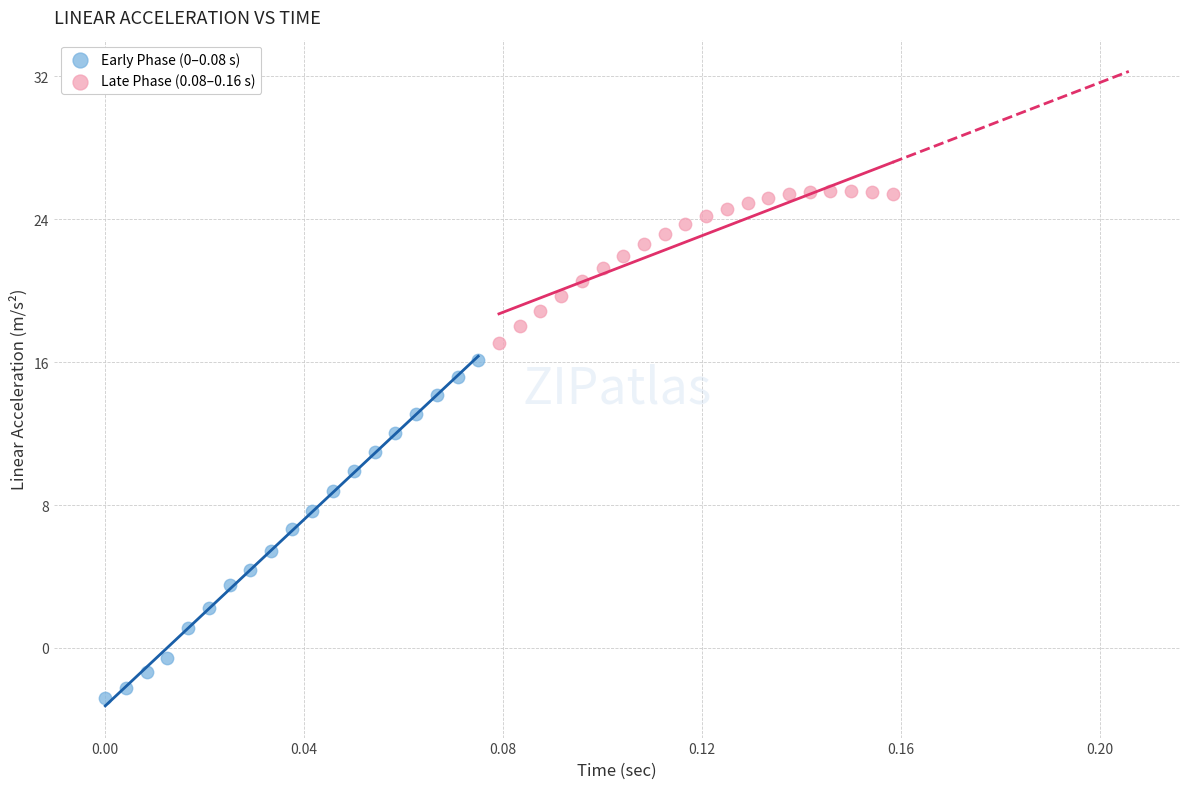

Which series has the largest Y range (max minus min)?

Early Phase (0–0.08 s)